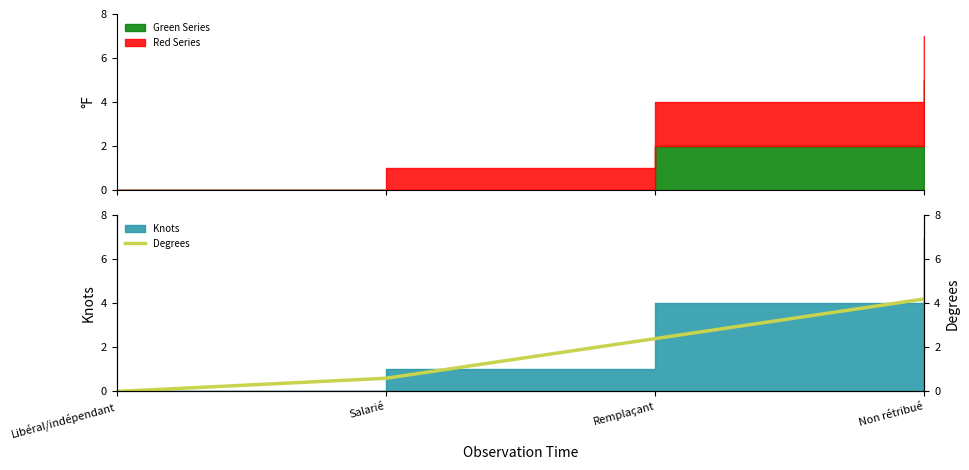

What is the difference between the second highest and minimum values?

2.4